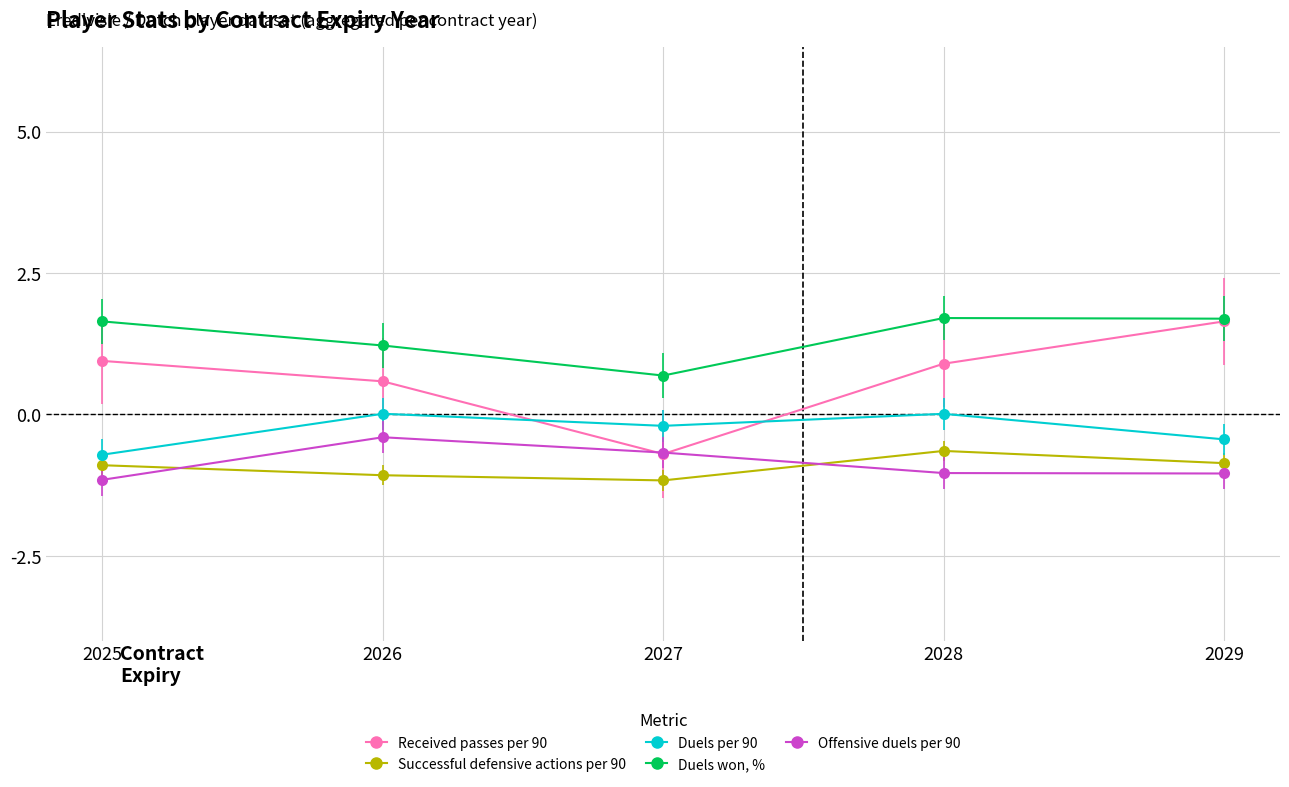

How many data points in Duels won, % are above 1?

4